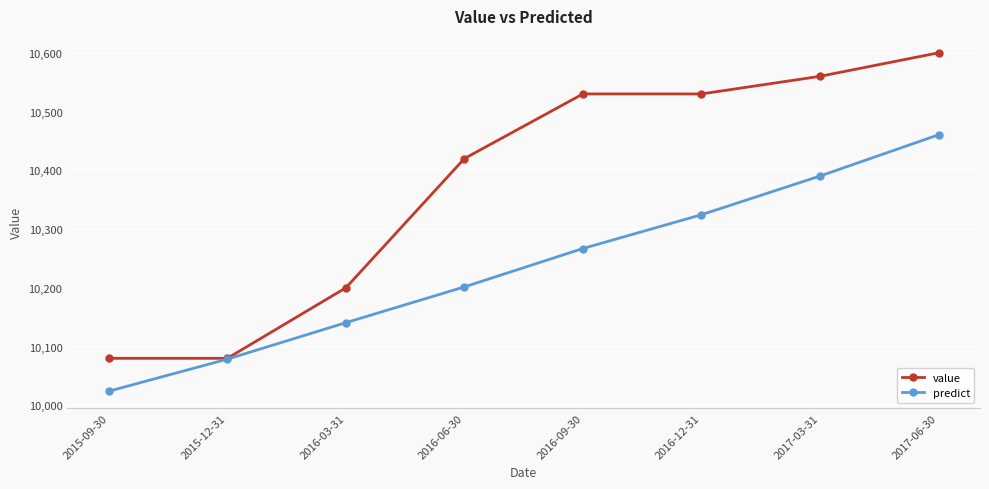

The value of value at 2016-12-31 is 18880.7. True or false?

False